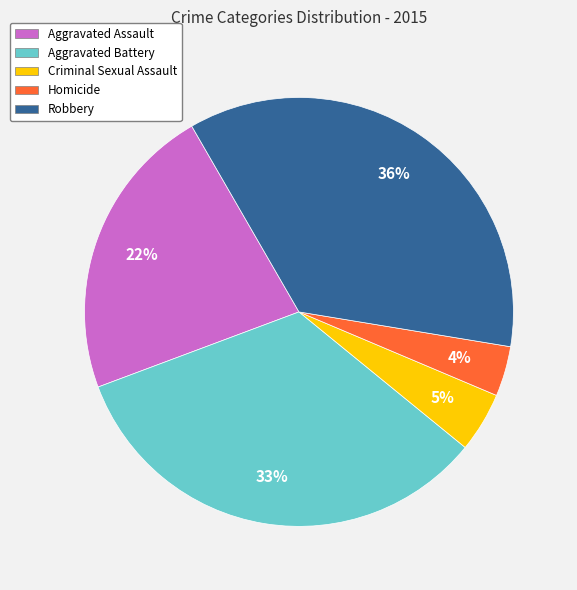

Does Homicide represent more than half of the total?

No